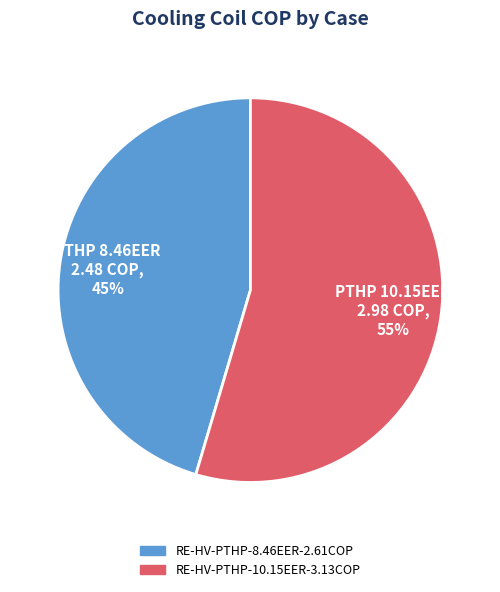

Is the sum of RE-HV-PTHP-8.46EER-2.61COP and RE-HV-PTHP-10.15EER-3.13COP greater than half?

Yes